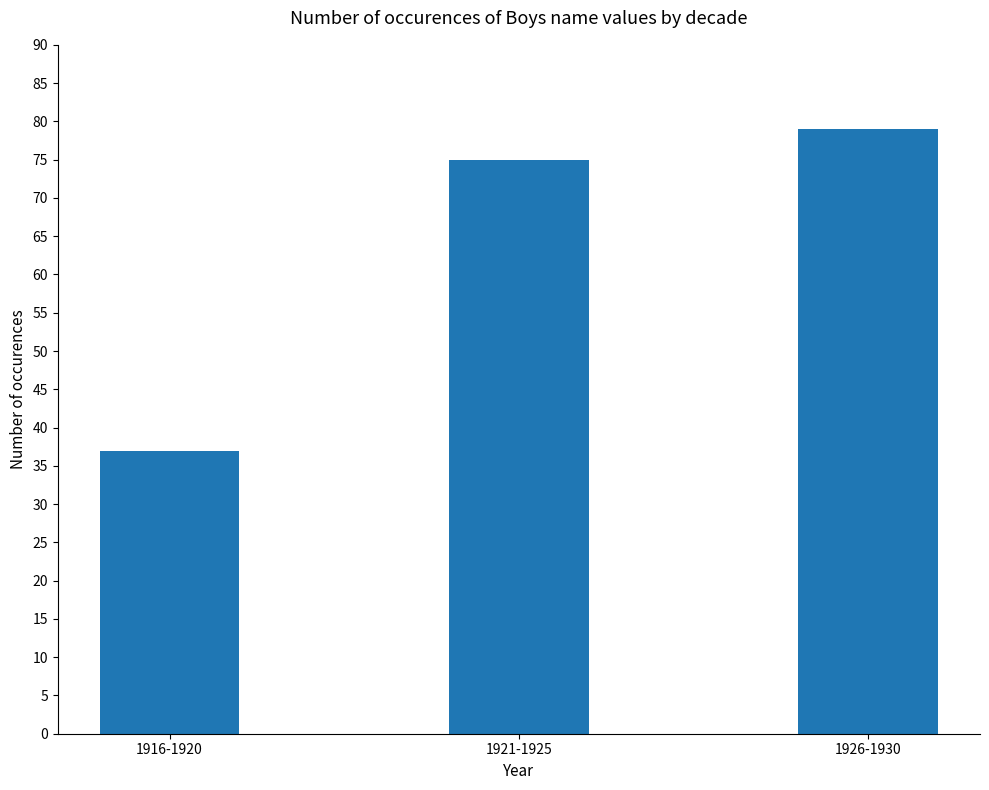

What is the change in value from 1916-1920 to 1926-1930?

+42